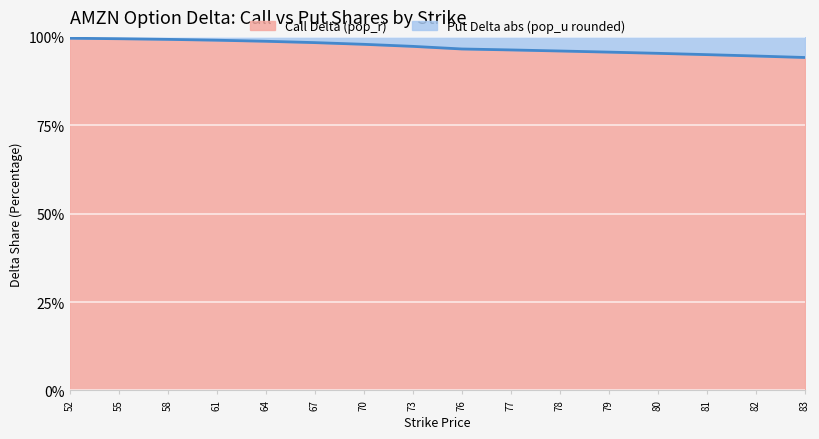

At which label is the value closest to 0?

83